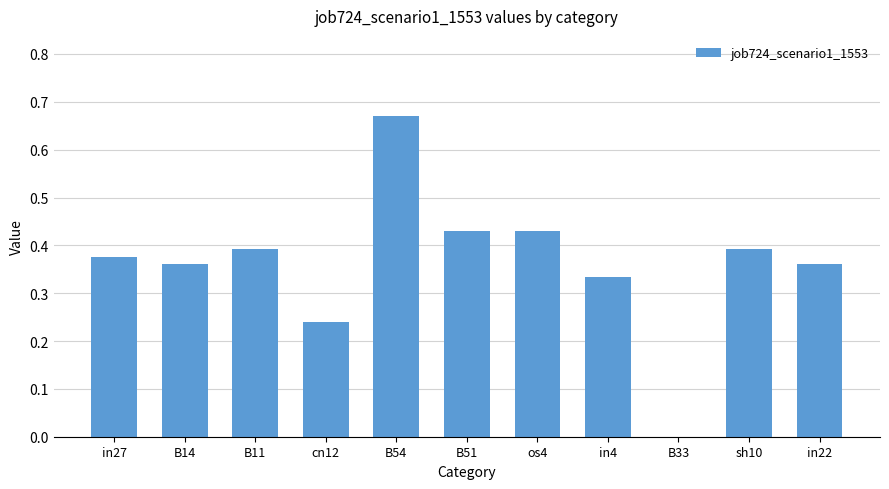

How many distinct data groups are displayed?

1